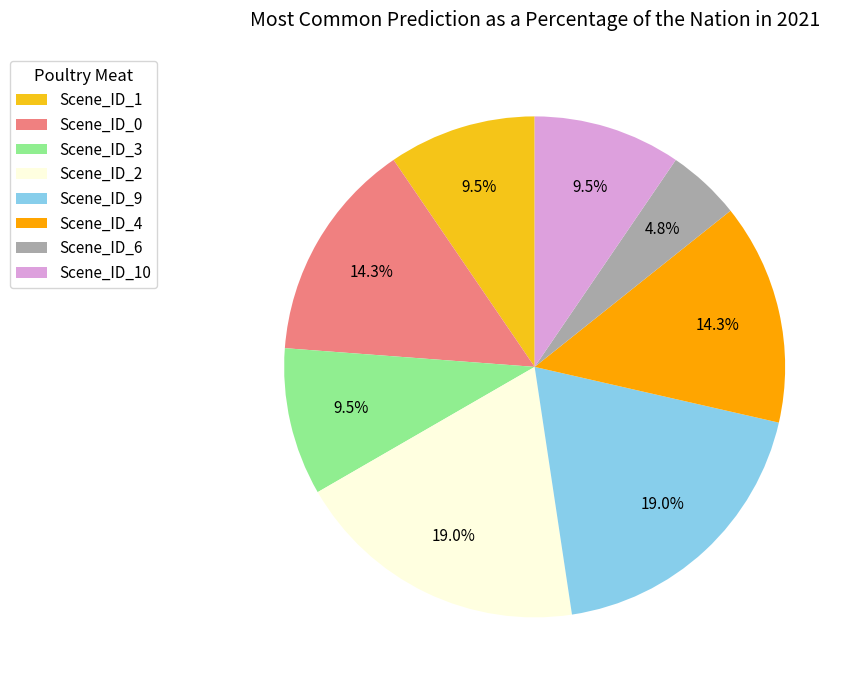

The Scene_ID_9 slice represents 19% of the pie. True or false?

True